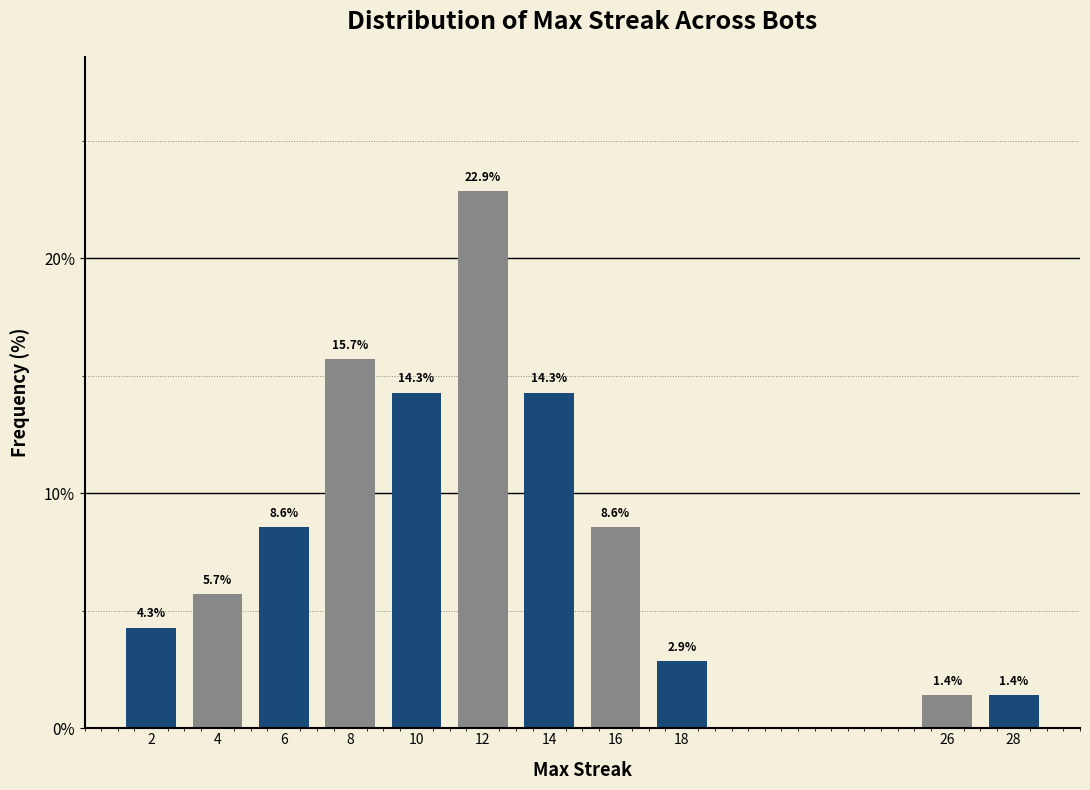

Reading right to left, extract all data points from this chart.

28=1.4	26=1.4	18=2.9	16=8.6	14=14.3	12=22.9	10=14.3	8=15.7	6=8.6	4=5.7	2=4.3